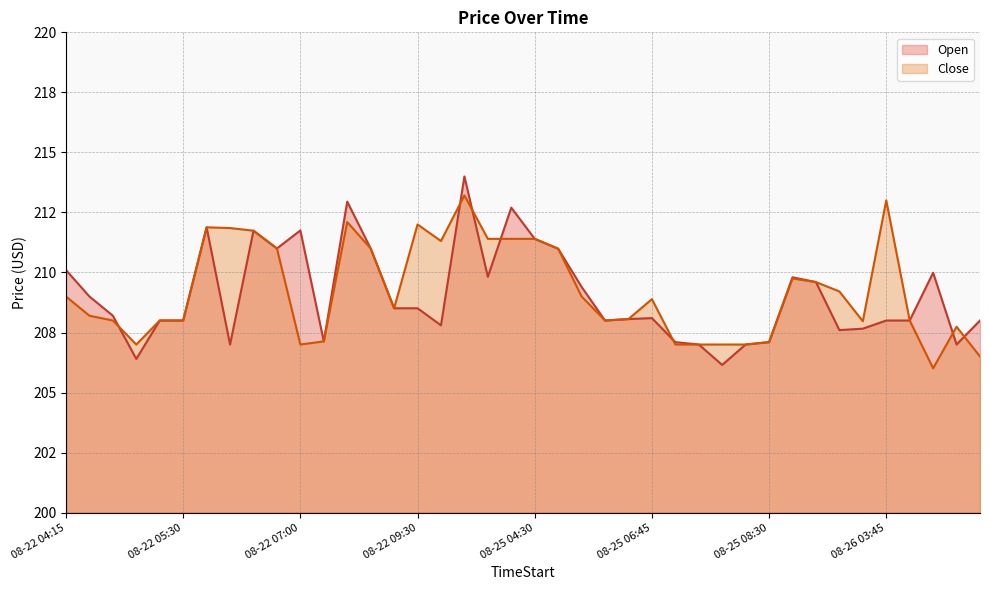

What is the difference between the Open values at 08-22 07:00 and 08-26 04:45?

3.8